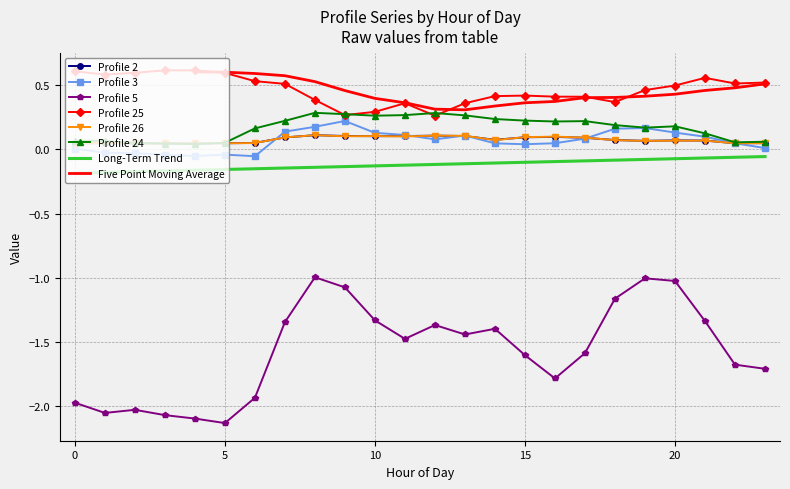

In 26, how many points are lower than both neighbors (excluding endpoints)?

7